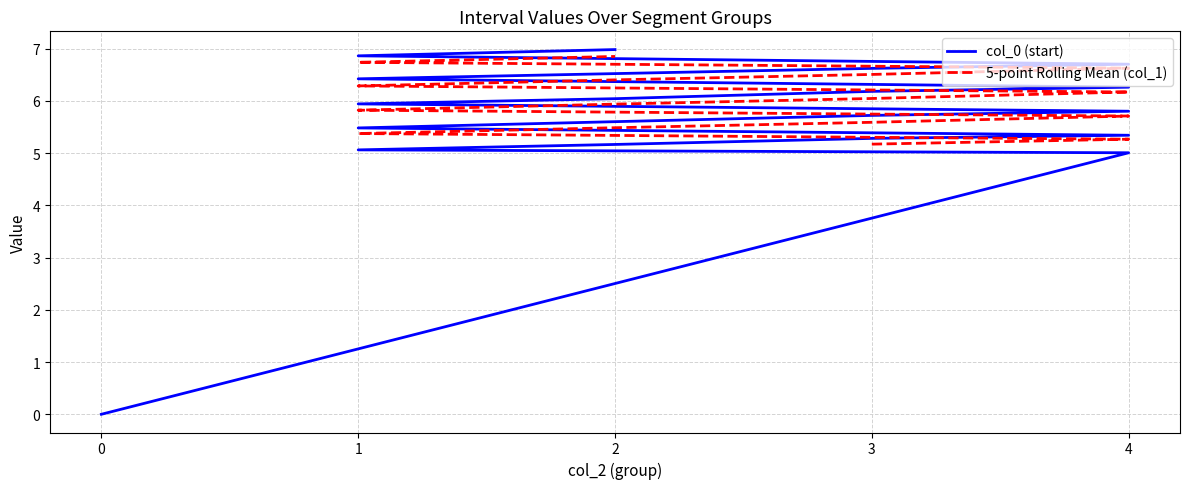

At how many categories does at least one series exceed 5?

19